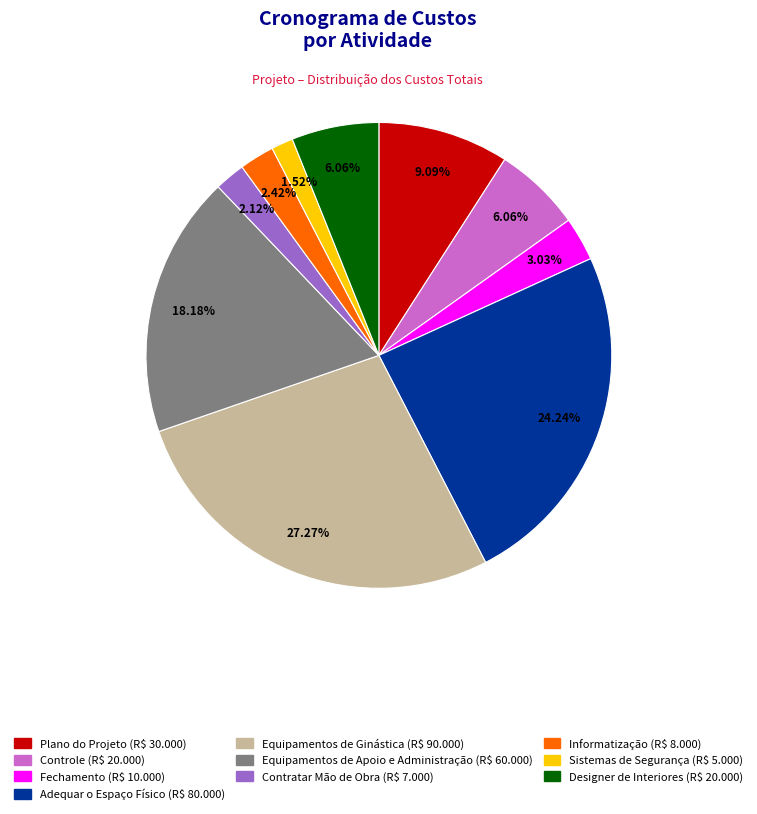

What is the largest slice in the pie chart?

Equipamentos de Ginástica